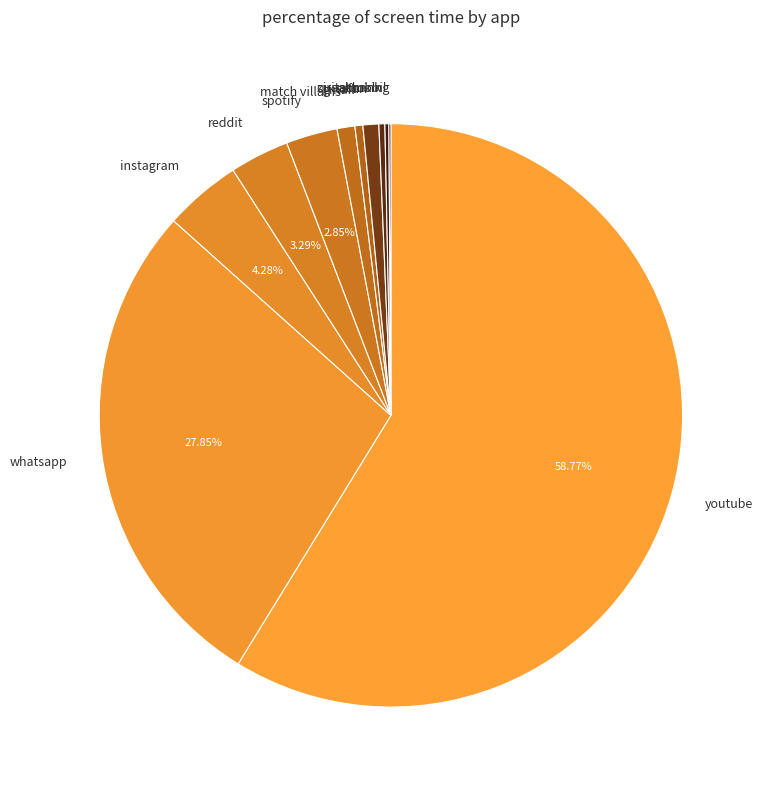

To the nearest percent, what is the combined percentage of youtube and instagram?

63%